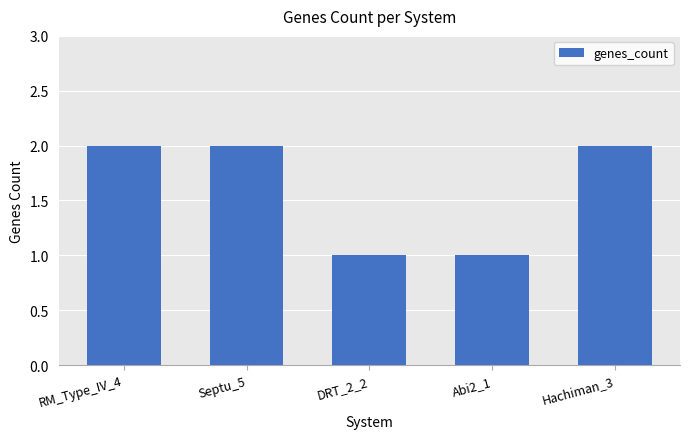

The value at RM_Type_IV_4 is 2. True or false?

True